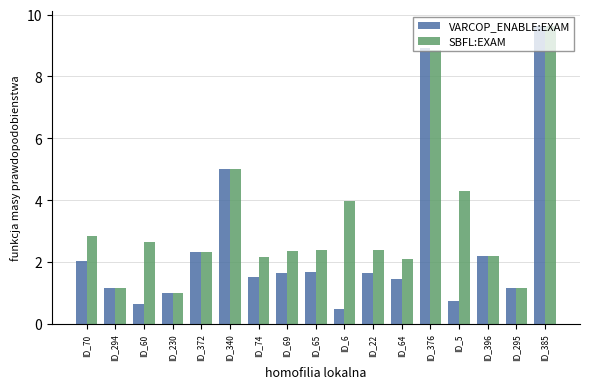

Rank the series by their average value, from lowest to highest.

VARCOP_ENABLE:EXAM, SBFL:EXAM